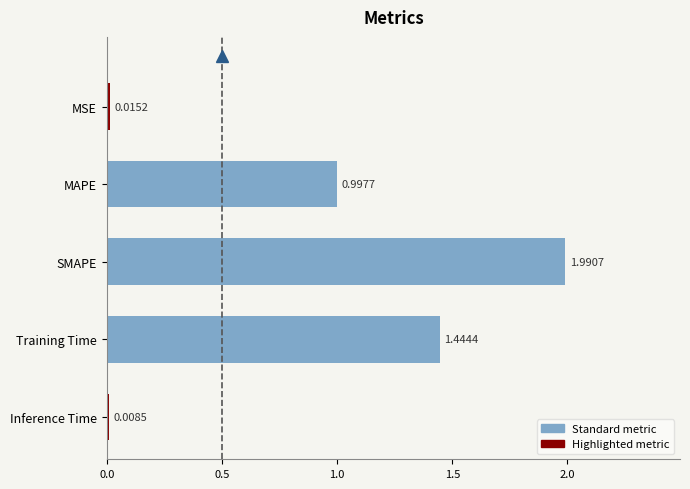

Are the bars grouped side by side (vs. stacked)?

No